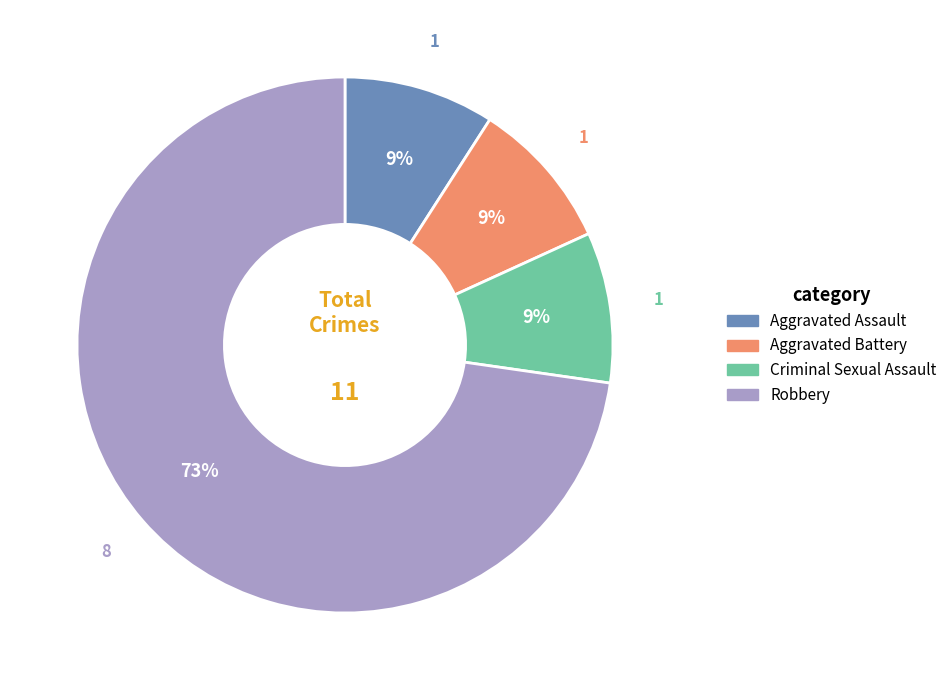

Is the sum of Robbery and Aggravated Assault greater than half?

Yes